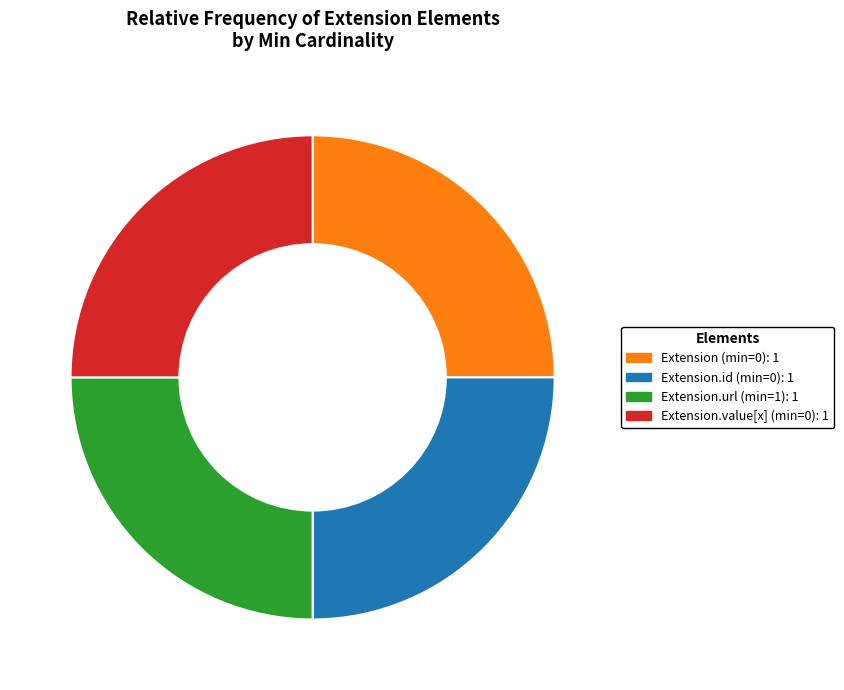

Count the number of slices in the pie.

4